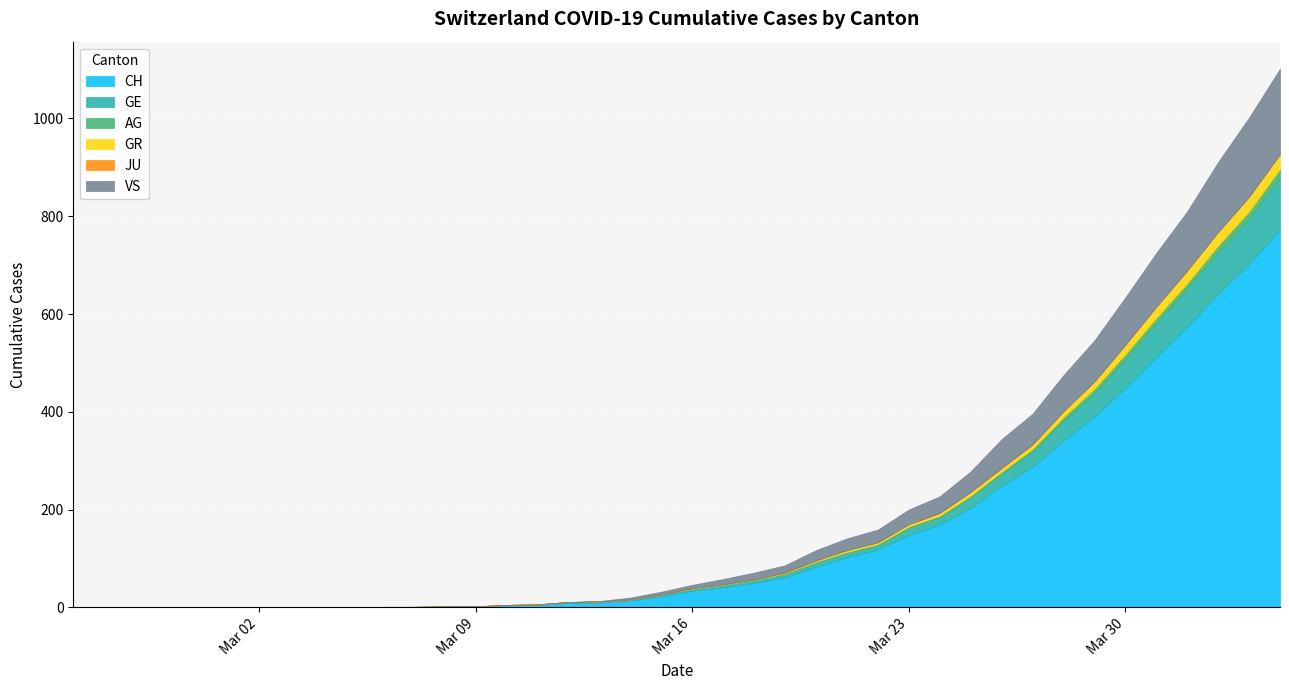

What are all the series names shown in the legend?

CH, GE, AG, GR, JU, VS